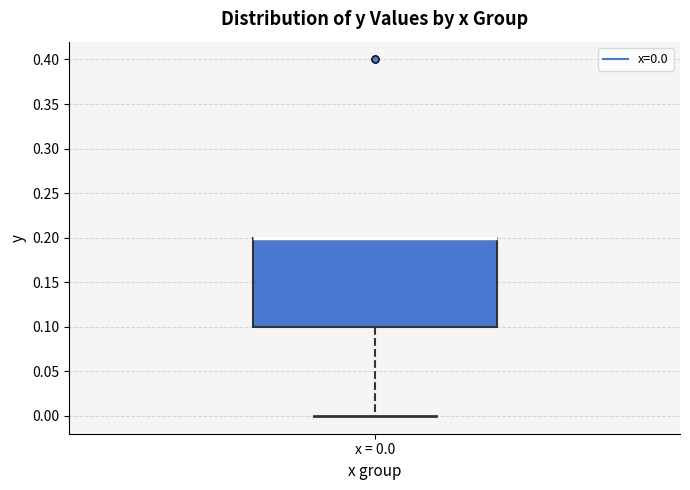

Transcribe this box plot: give where the median line is, the range the box spans, and where the two whiskers end, as read against the y-axis. The values are not printed on the chart, so give them approximately, as read against the axis.

median 0.2 (drawn on the box's upper edge), box 0.1 to 0.2, whiskers 0.0 to 0.2